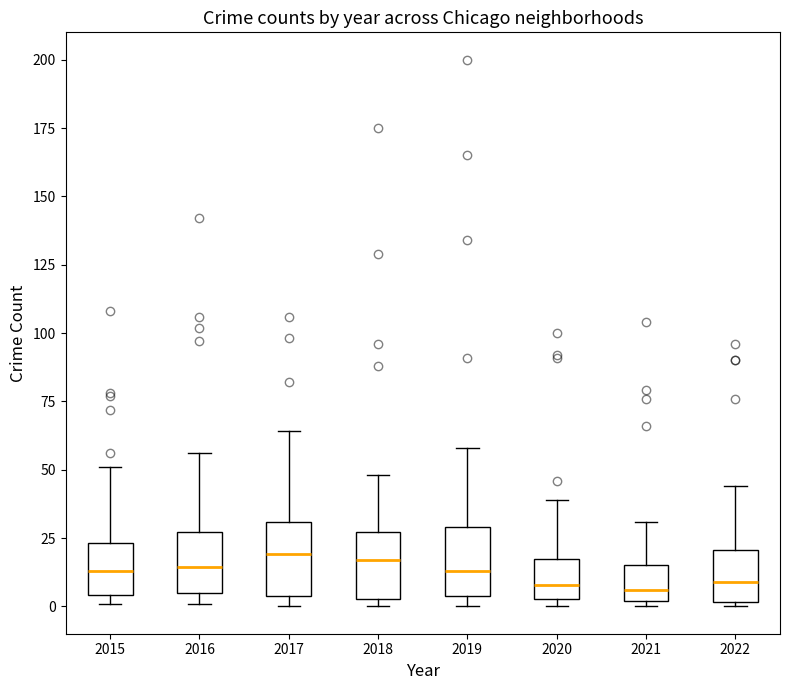

Reading left to right, read every box against the y-axis: the position of its median line, the range the box covers, and the ends of its whiskers. The values are not printed on the chart, so give them approximately, as read against the axis.

2015: median 15, box 5 to 25, whiskers 0 to 50
2016: median 15, box 5 to 25, whiskers 0 to 55
2017: median 20, box 5 to 30, whiskers 0 to 65
2018: median 15, box 5 to 25, whiskers 0 to 50
2019: median 15, box 5 to 30, whiskers 0 to 60
2020: median 10, box 5 to 15, whiskers 0 to 40
2021: median 5, box 0 to 15, whiskers 0 (just below the box's lower edge) to 30
2022: median 10, box 0 to 20, whiskers 0 (just below the box's lower edge) to 45